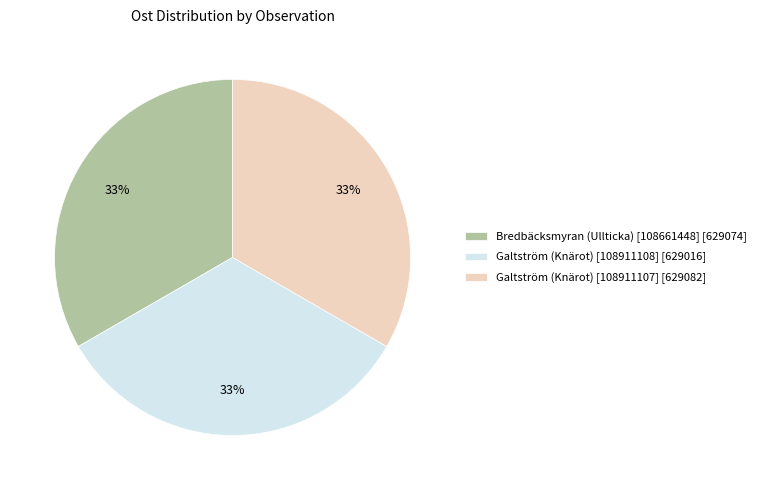

What is the ratio of the value at Bredbäcksmyran (Ullticka) [108661448] to the value at Galtström (Knärot) [108911108]?

1.0